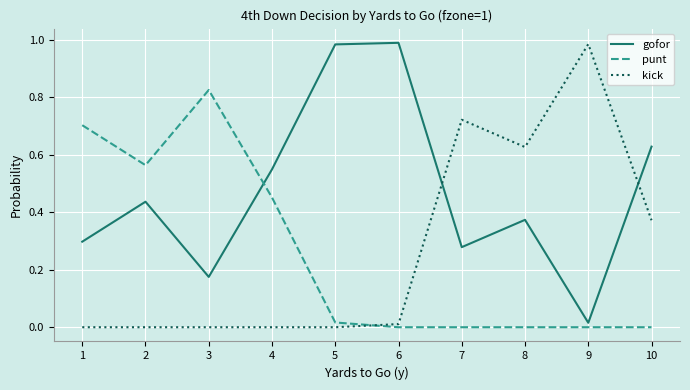

Which series changed the most between 3 and 10?

punt